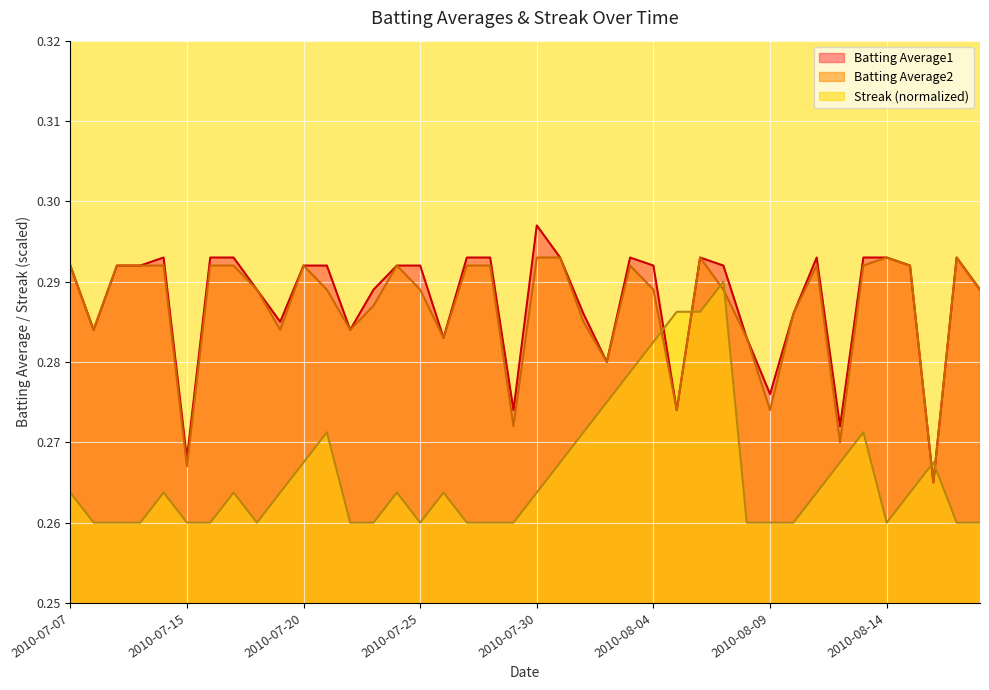

What position from the right is 2010-08-02?

17